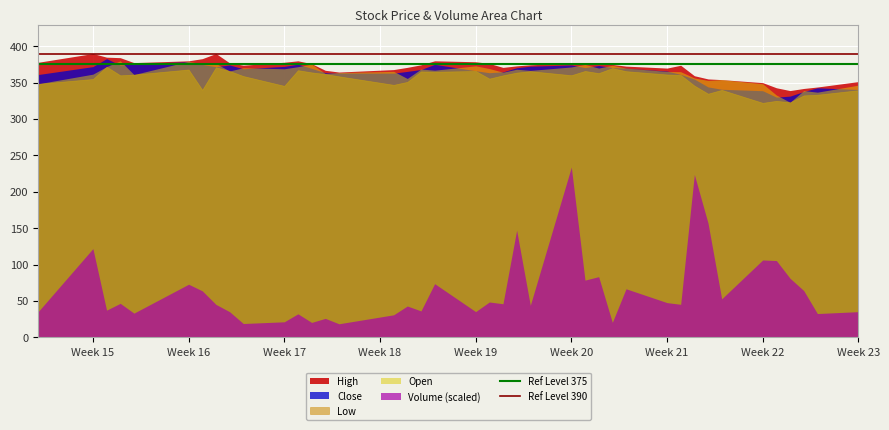

Which series has the widest spread of values?

Volume (scaled)